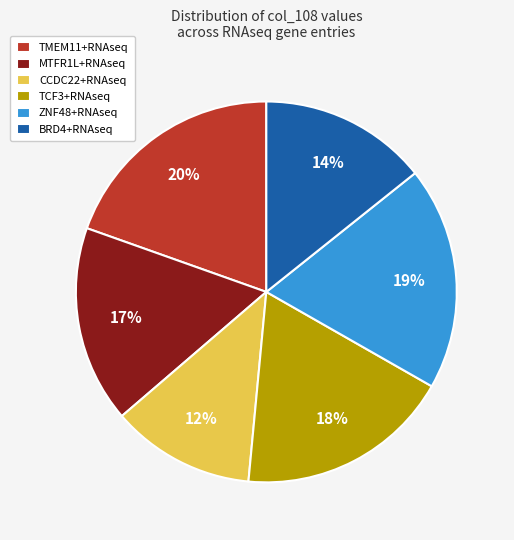

Which slice is the largest?

TMEM11+RNAseq